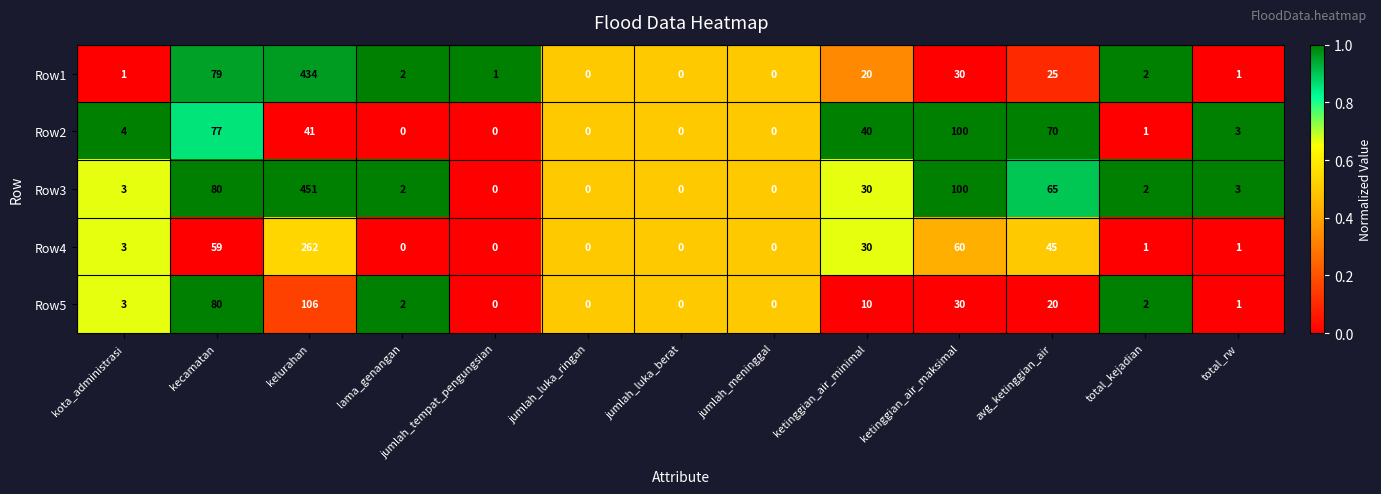

Rank the series by their maximum value, from lowest to highest.

Row2, Row5, Row4, Row1, Row3